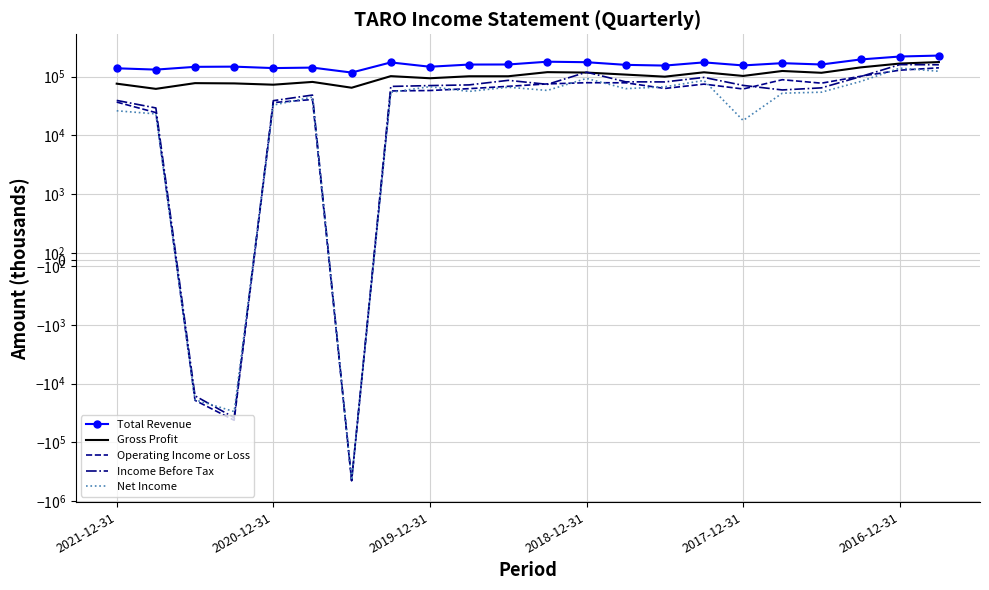

True or false: Total Revenue and Operating Income or Loss cross at least once.

False